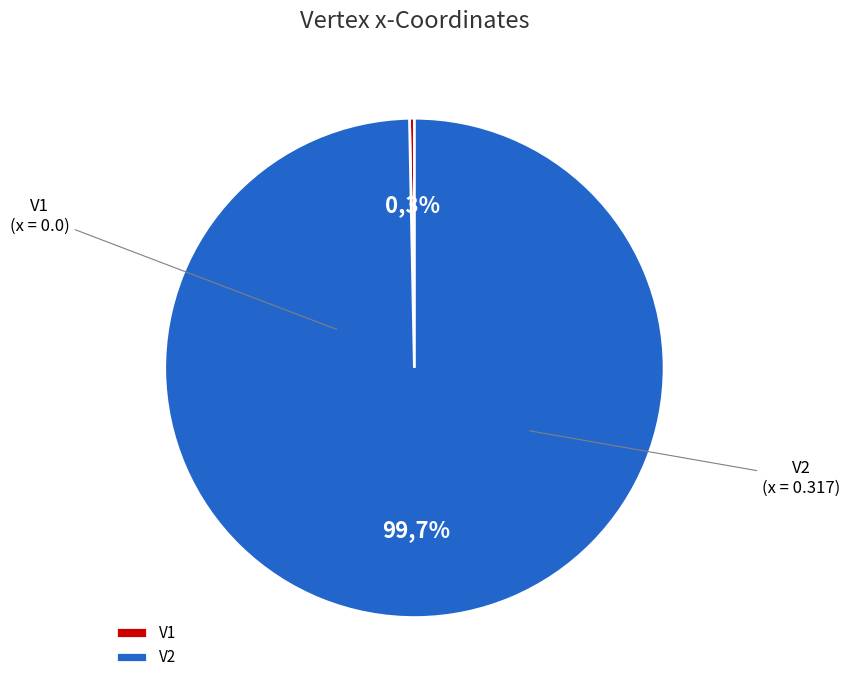

Is V2 the majority of the pie?

Yes